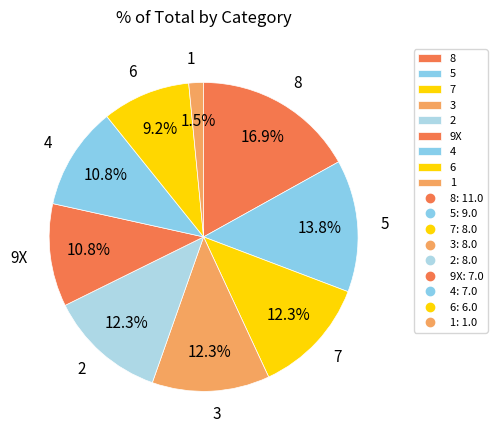

Does 9X account for over 50% of the chart?

No